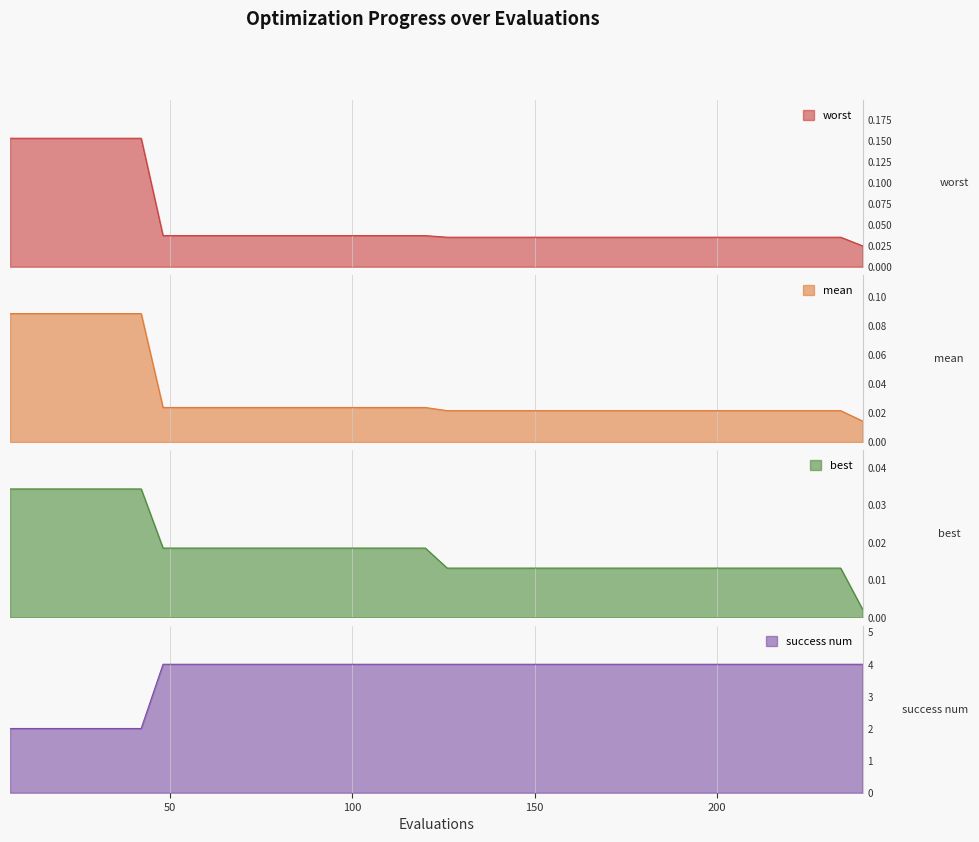

True or false: best has a value of 0.0 at 27.

False